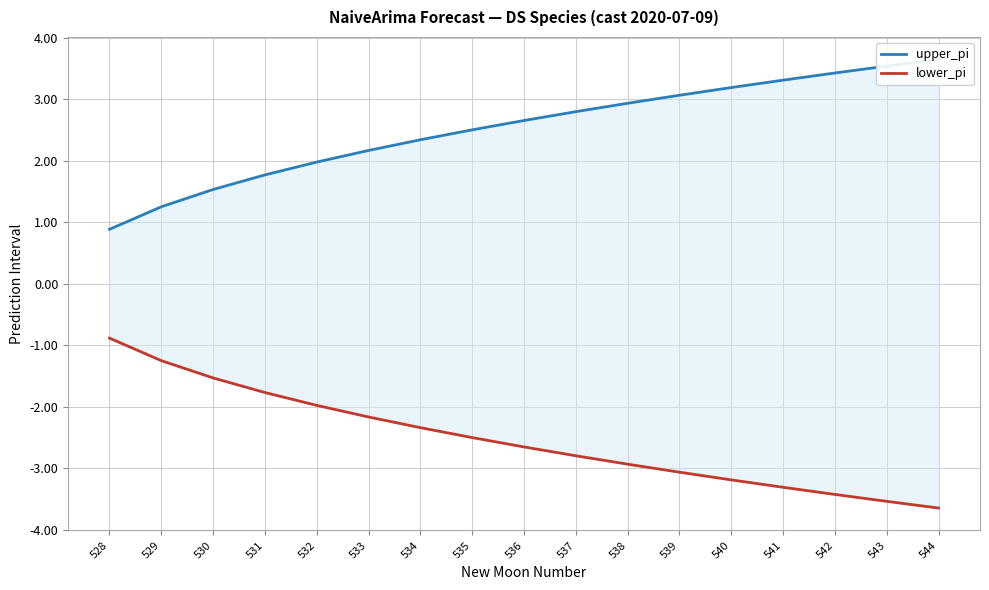

What is the value of the upper_pi point at the 13th from the left?

3.2